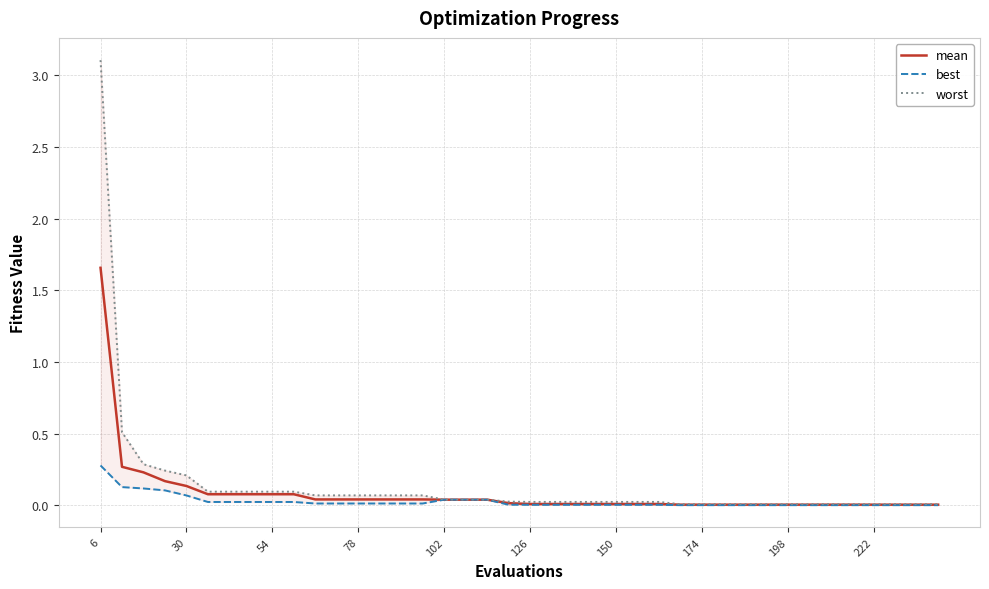

Does the chart have visible grid lines?

Yes